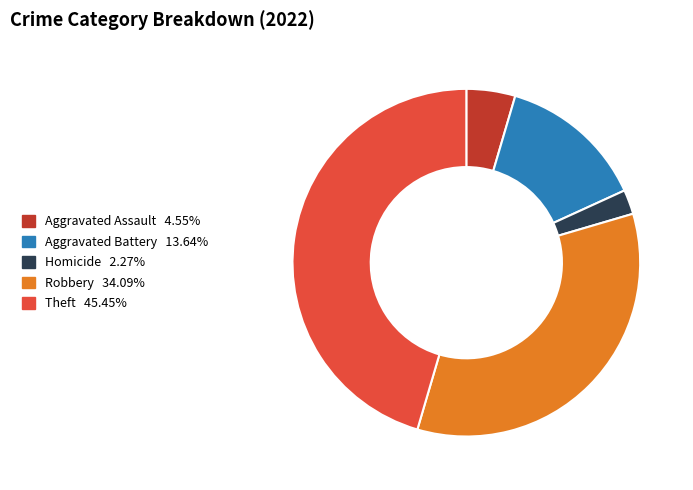

Does any single category account for the majority?

No